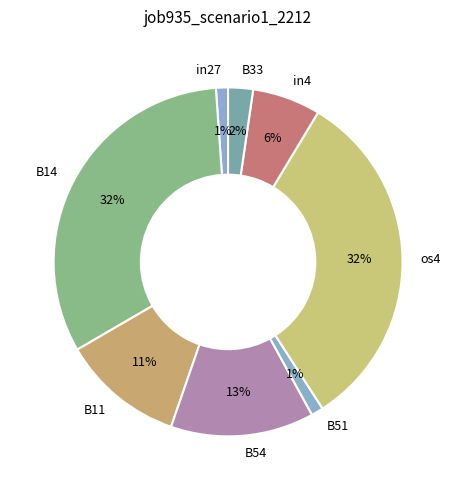

To the nearest percent, what percentage of the pie is in4?

6%